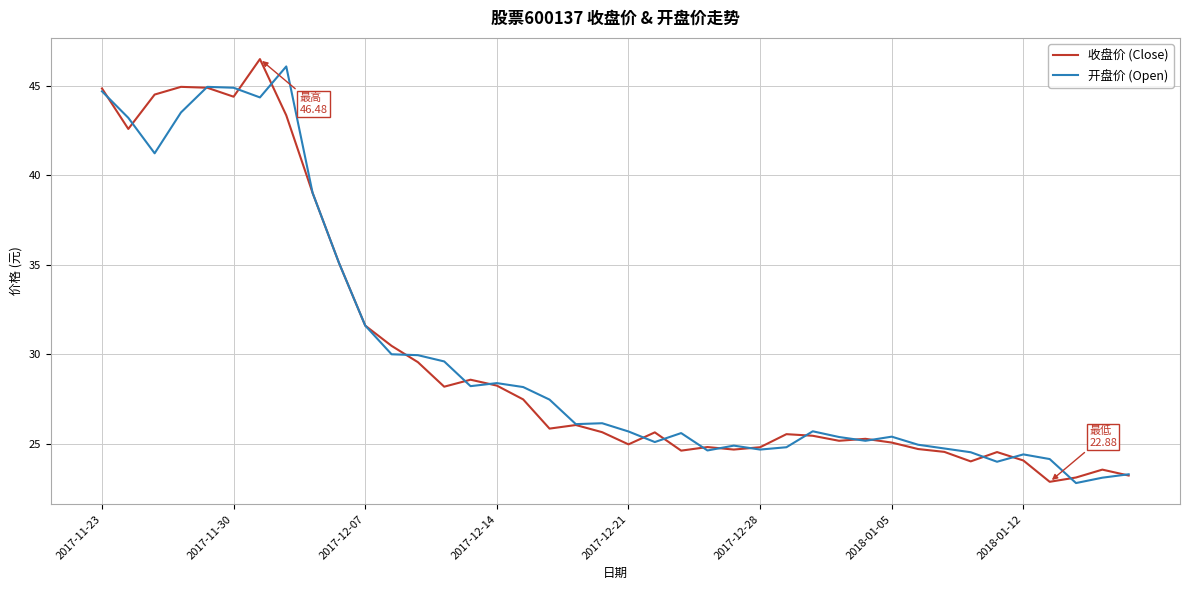

What are all the series names shown in the legend?

收盘价 (Close), 开盘价 (Open)